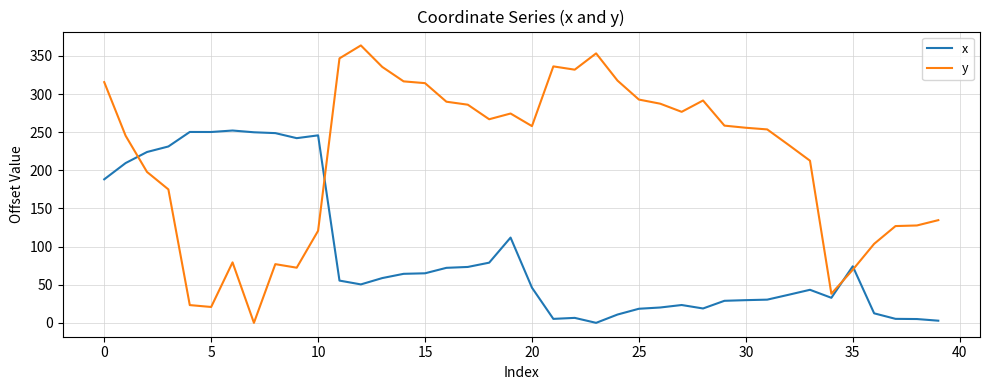

After their last crossing, which series has the higher values: y or x?

y